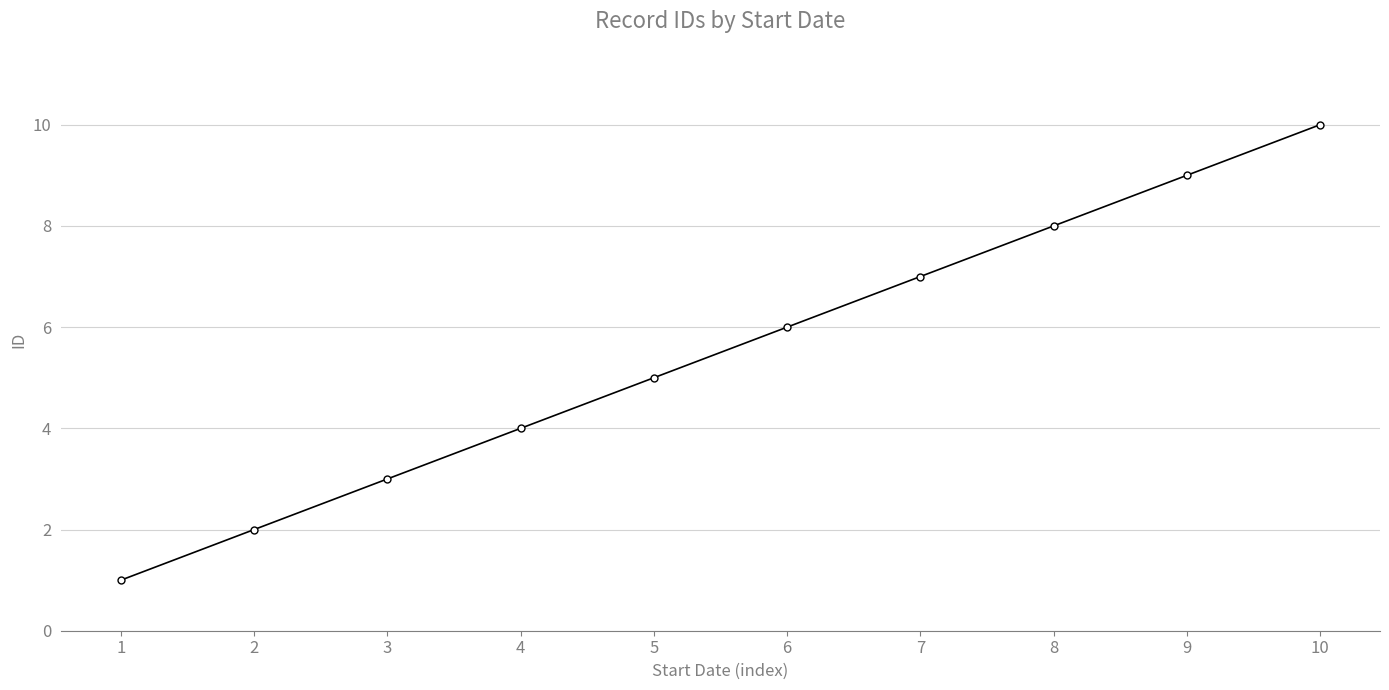

What is the minimum value shown in the chart?

1